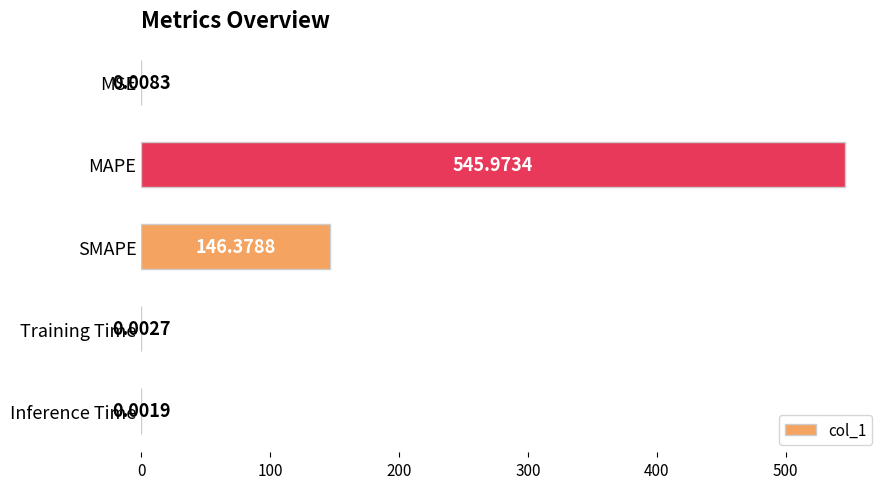

How many data points does each series have?

5